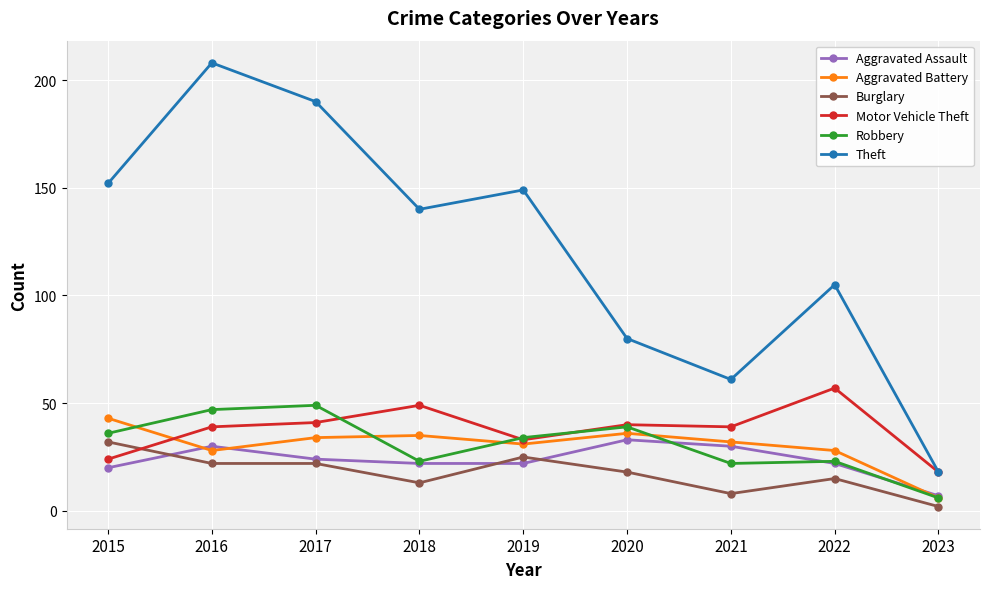

Reading right to left, what are all the values shown in this chart?

Aggravated Assault: 2023=7	2022=22	2021=30	2020=33	2019=22	2018=22	2017=24	2016=30	2015=20
Aggravated Battery: 2023=6	2022=28	2021=32	2020=36	2019=31	2018=35	2017=34	2016=28	2015=43
Burglary: 2023=2	2022=15	2021=8	2020=18	2019=25	2018=13	2017=22	2016=22	2015=32
Motor Vehicle Theft: 2023=18	2022=57	2021=39	2020=40	2019=33	2018=49	2017=41	2016=39	2015=24
Robbery: 2023=6	2022=23	2021=22	2020=39	2019=34	2018=23	2017=49	2016=47	2015=36
Theft: 2023=18	2022=105	2021=61	2020=80	2019=149	2018=140	2017=190	2016=208	2015=152